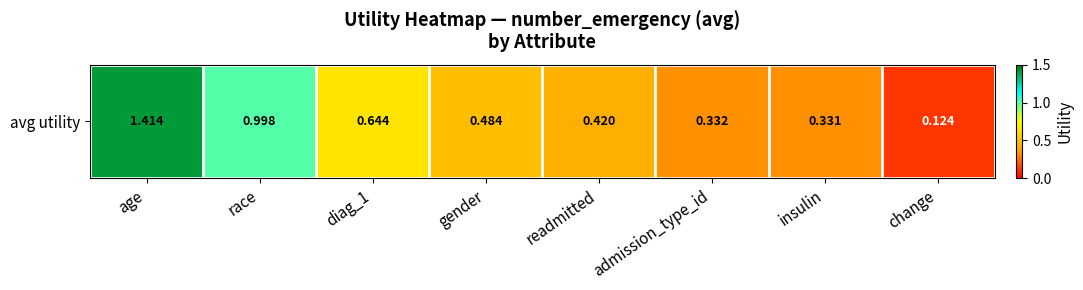

Reading right to left, extract all data points from this chart.

0.1	0.3	0.3	0.4	0.5	0.6	1.0	1.4